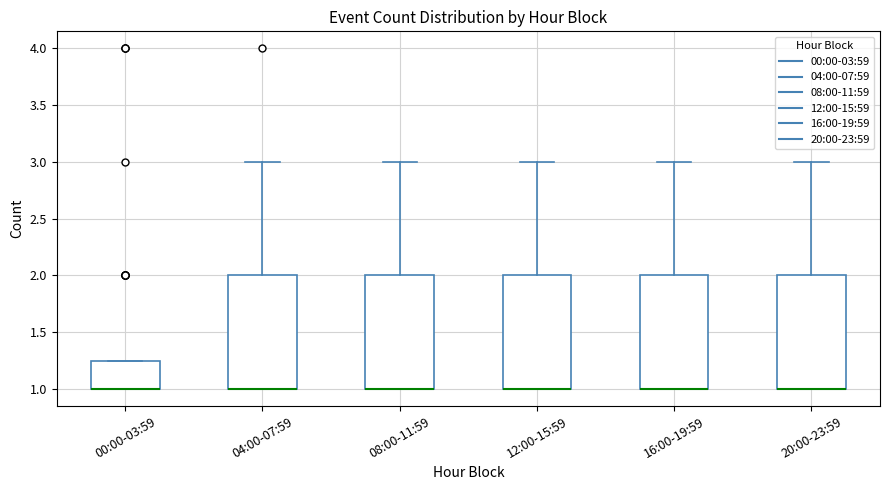

Reading left to right, transcribe this box plot: for each box, give where its median line is, the range the box spans, and where its two whiskers end, as read against the y-axis. The values are not printed on the chart, so give them approximately, as read against the axis.

00:00-03:59: median 1.00 (drawn on the box's lower edge), box 1.00 to 1.25, whiskers 1.00 to 1.25
04:00-07:59: median 1.00 (drawn on the box's lower edge), box 1.00 to 2.00, whiskers 1.00 to 3.00
08:00-11:59: median 1.00 (drawn on the box's lower edge), box 1.00 to 2.00, whiskers 1.00 to 3.00
12:00-15:59: median 1.00 (drawn on the box's lower edge), box 1.00 to 2.00, whiskers 1.00 to 3.00
16:00-19:59: median 1.00 (drawn on the box's lower edge), box 1.00 to 2.00, whiskers 1.00 to 3.00
20:00-23:59: median 1.00 (drawn on the box's lower edge), box 1.00 to 2.00, whiskers 1.00 to 3.00